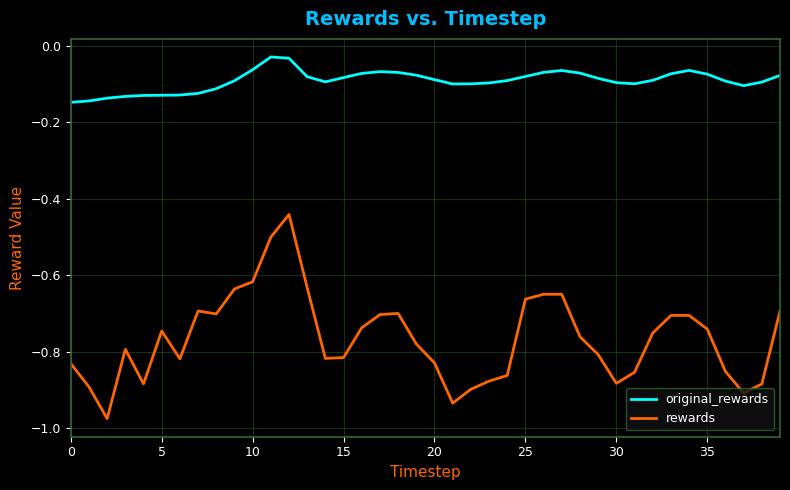

True or false: rewards has more than 1 interior local peaks.

True